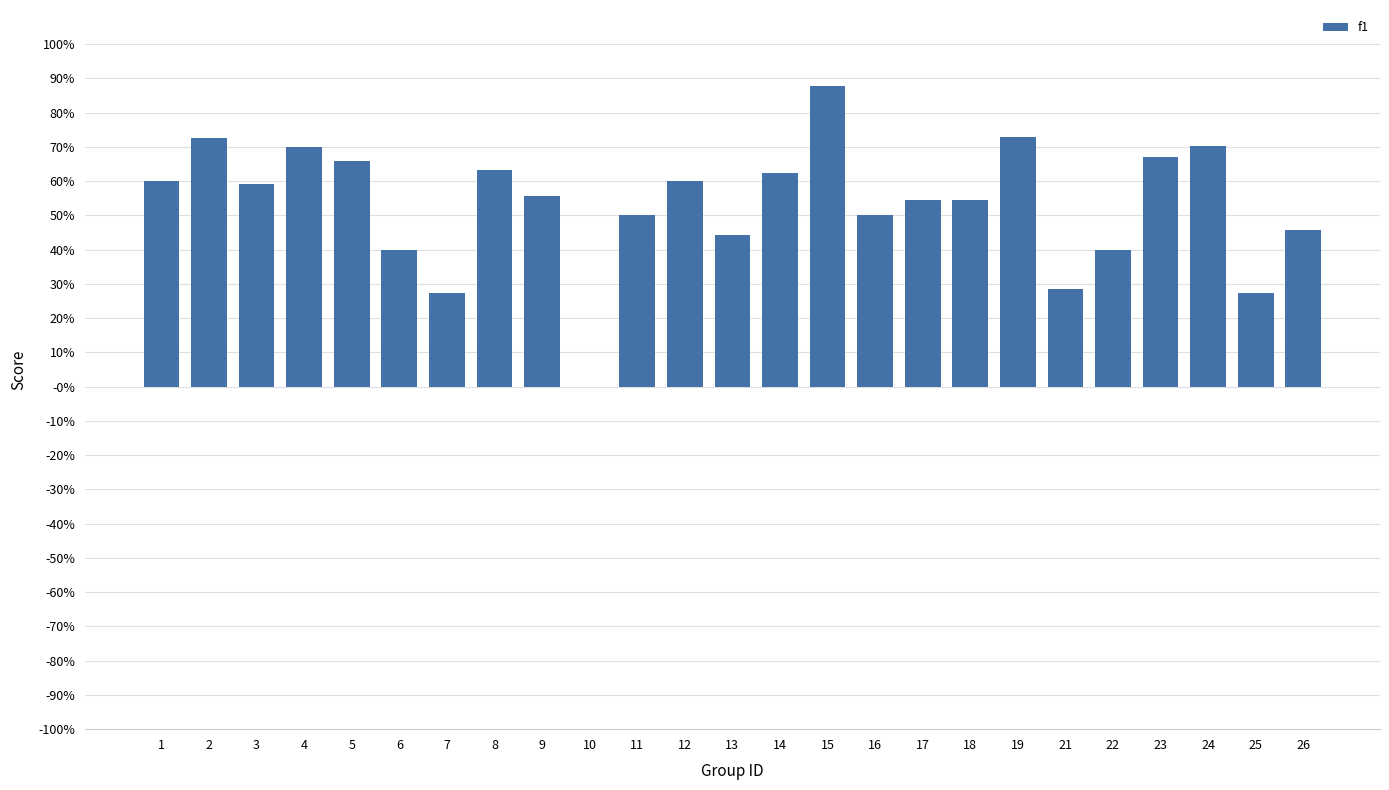

What is the difference between the values at 21 and 24?

0.4